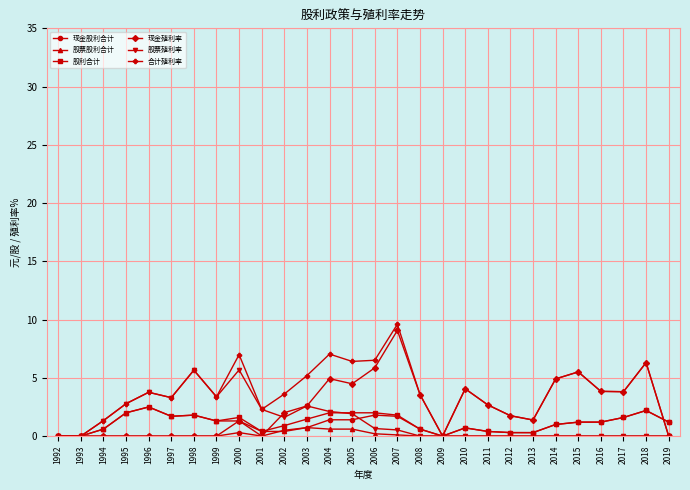

What is the spread (max minus min) of values at 2004?

6.4